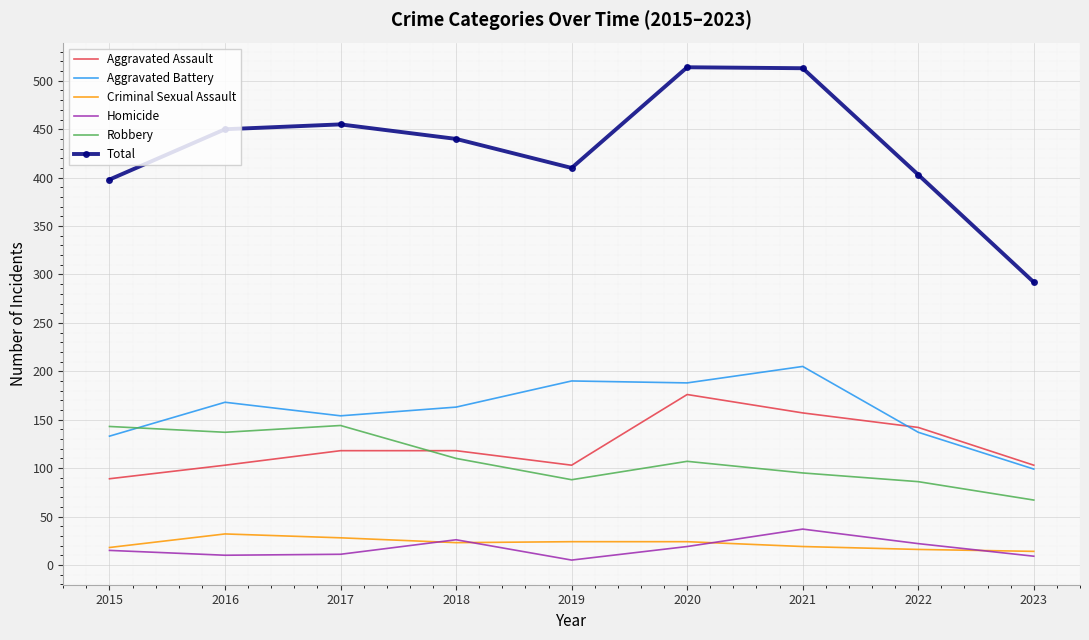

What value does the Homicide series have at 2018, to the nearest 5?

25